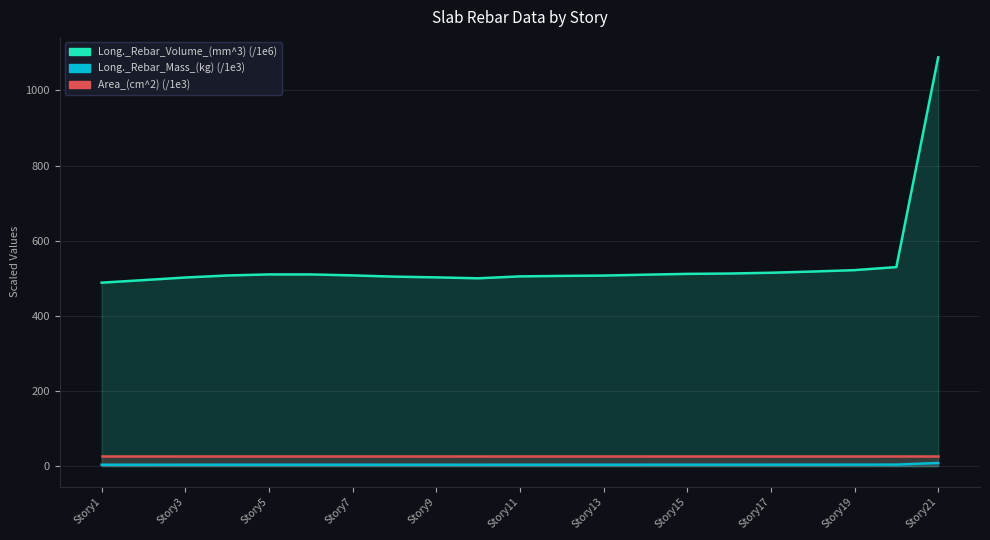

The Long._Rebar_Volume_(mm^3) series shows 507.3 at Story13. True or false?

True